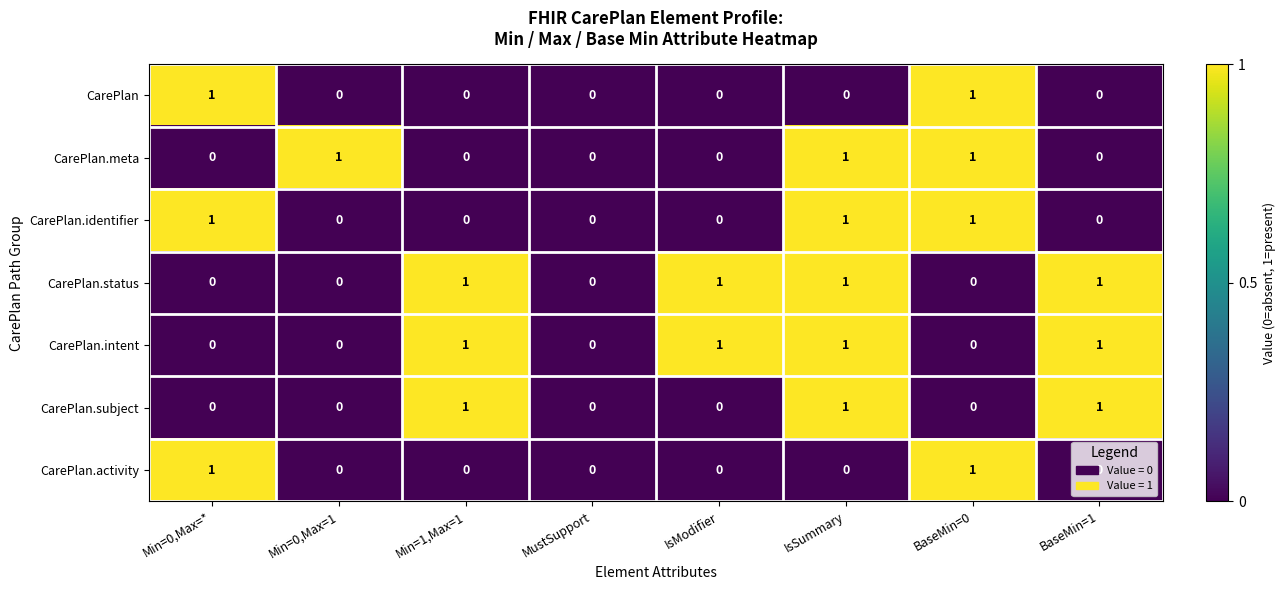

What is the sum of all CarePlan.identifier values?

3